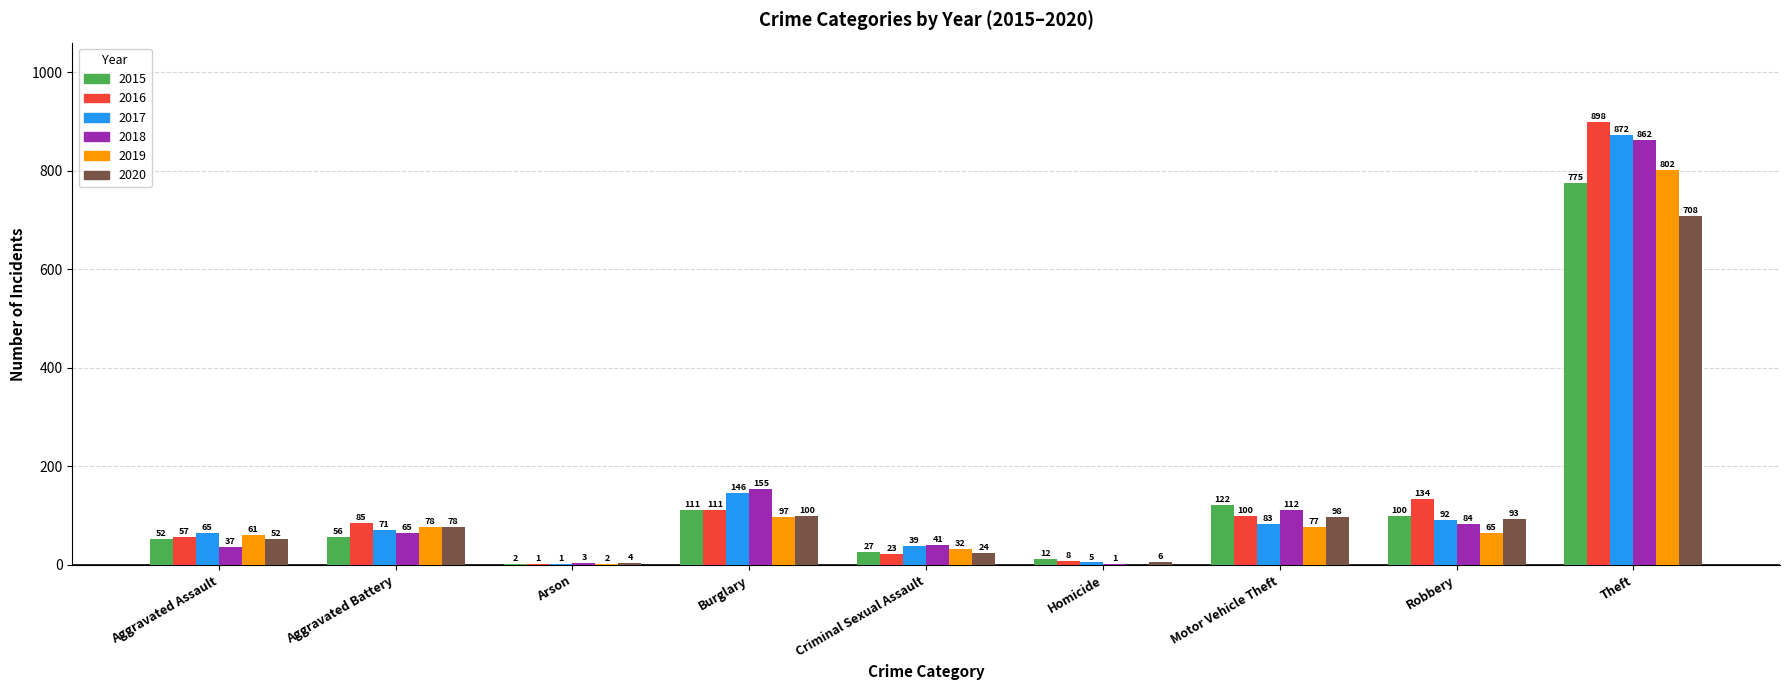

Between Aggravated Battery and Criminal Sexual Assault, which series saw the biggest shift?

2016